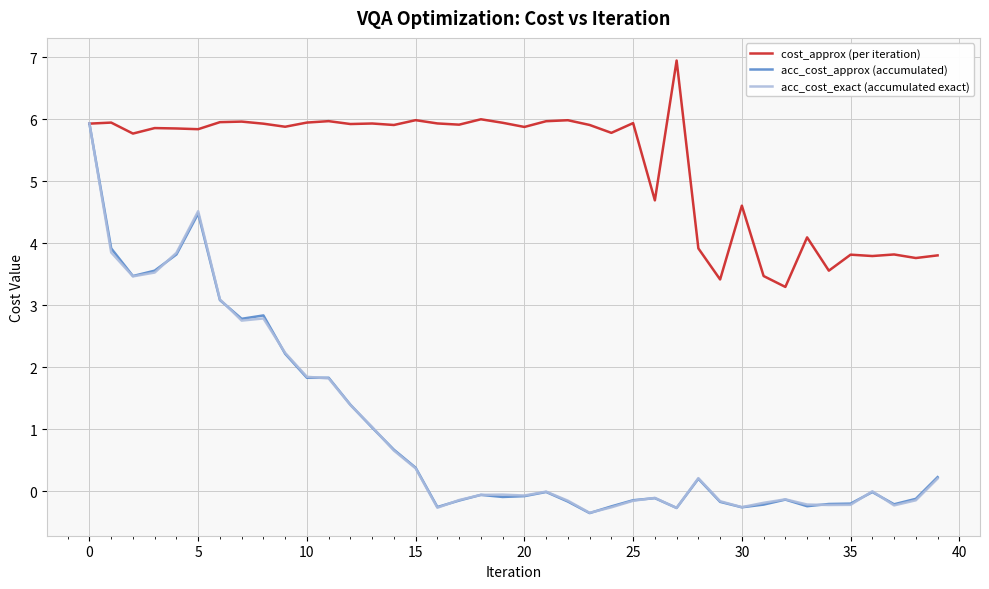

What is the minimum value shown in the chart?

-0.4